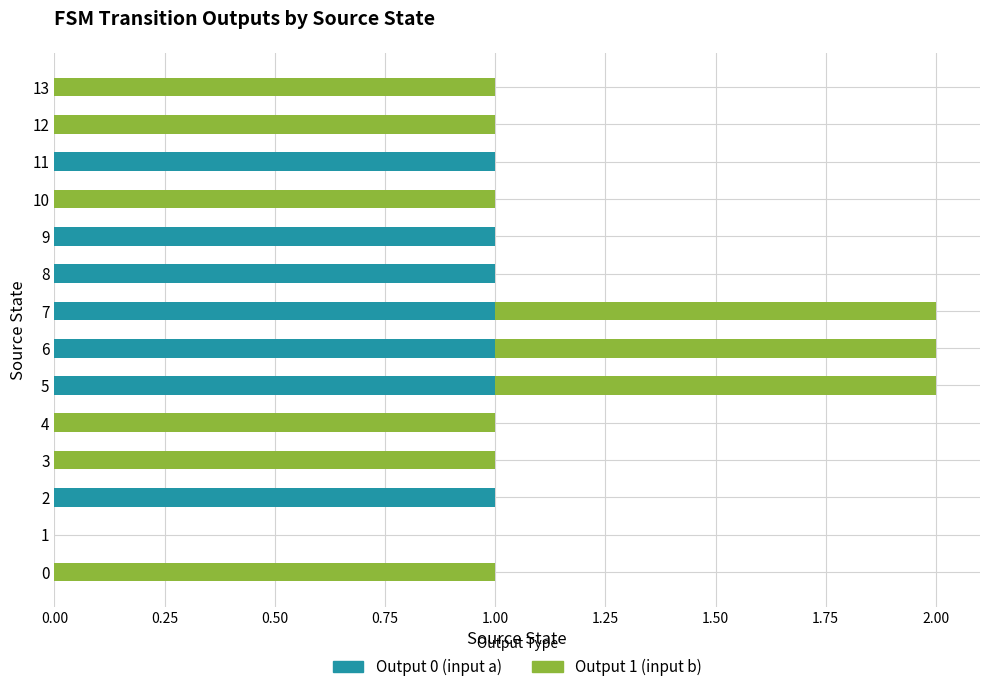

Is it true that Output 0 (input a) equals 0 at 0?

True